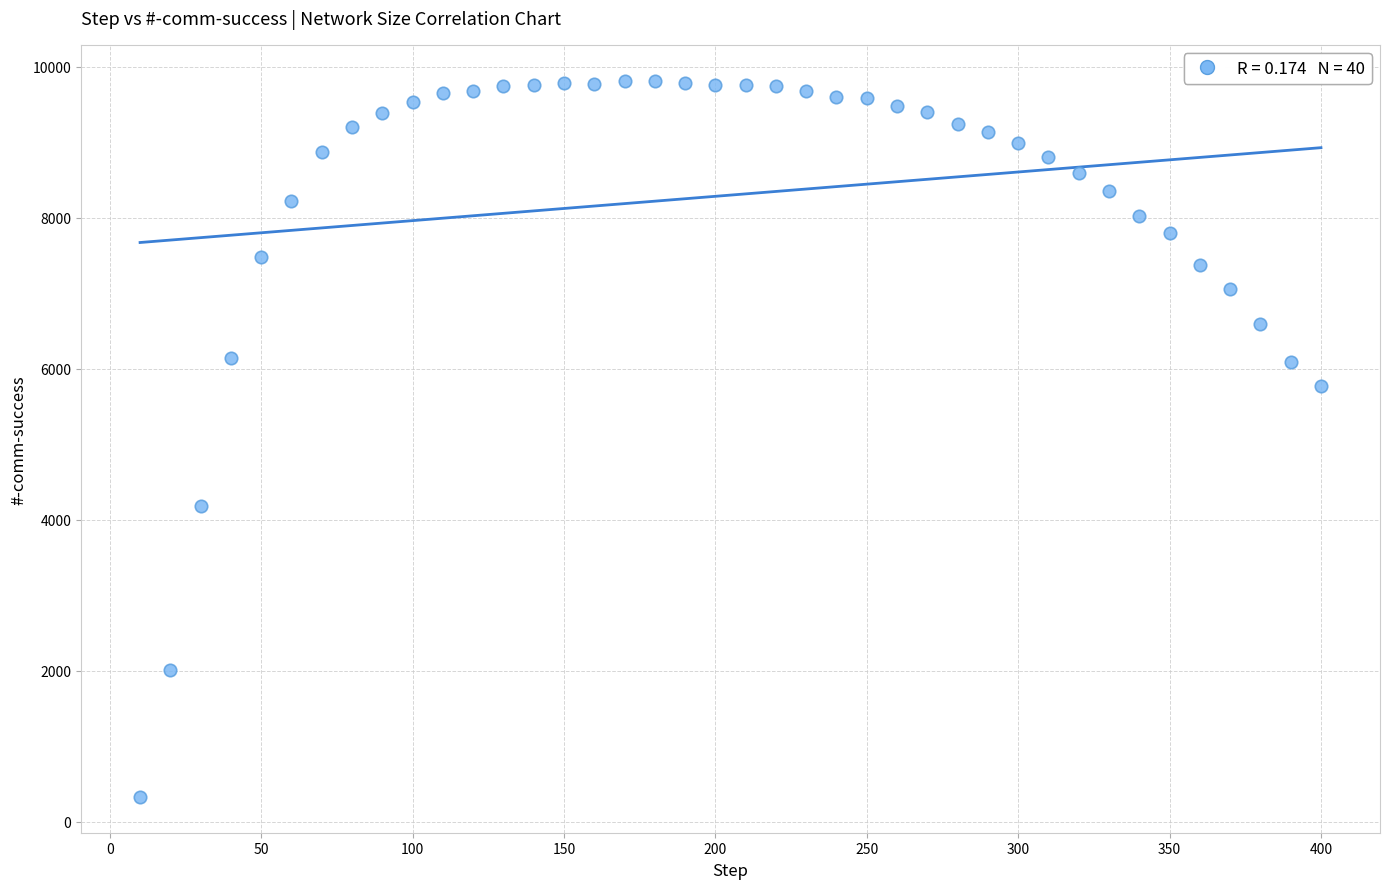

What is the range of Y values (max minus min)?

9489